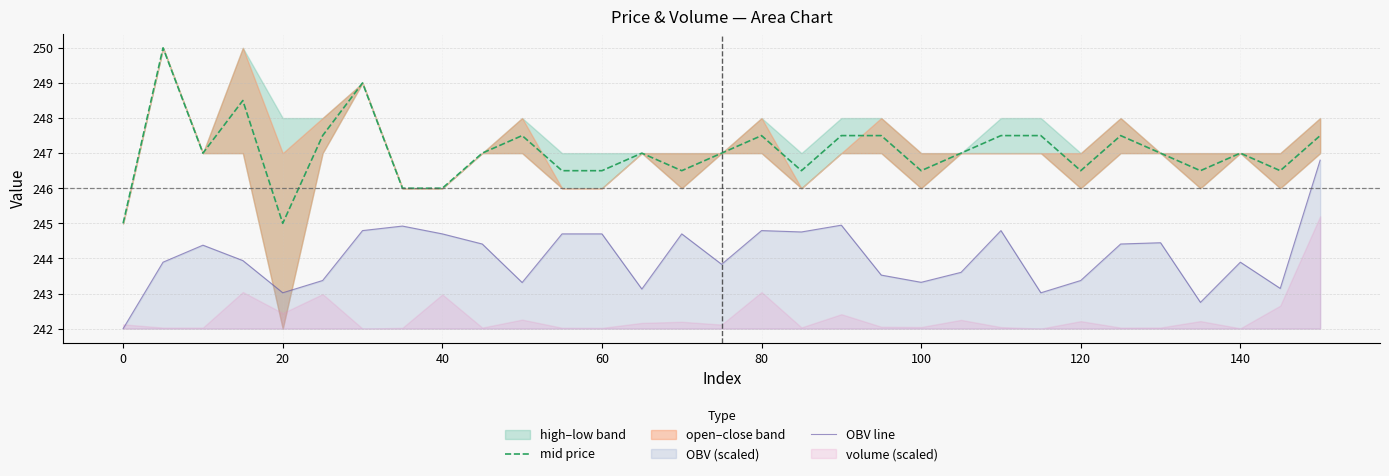

How many values in the mid price series are below 247?

12